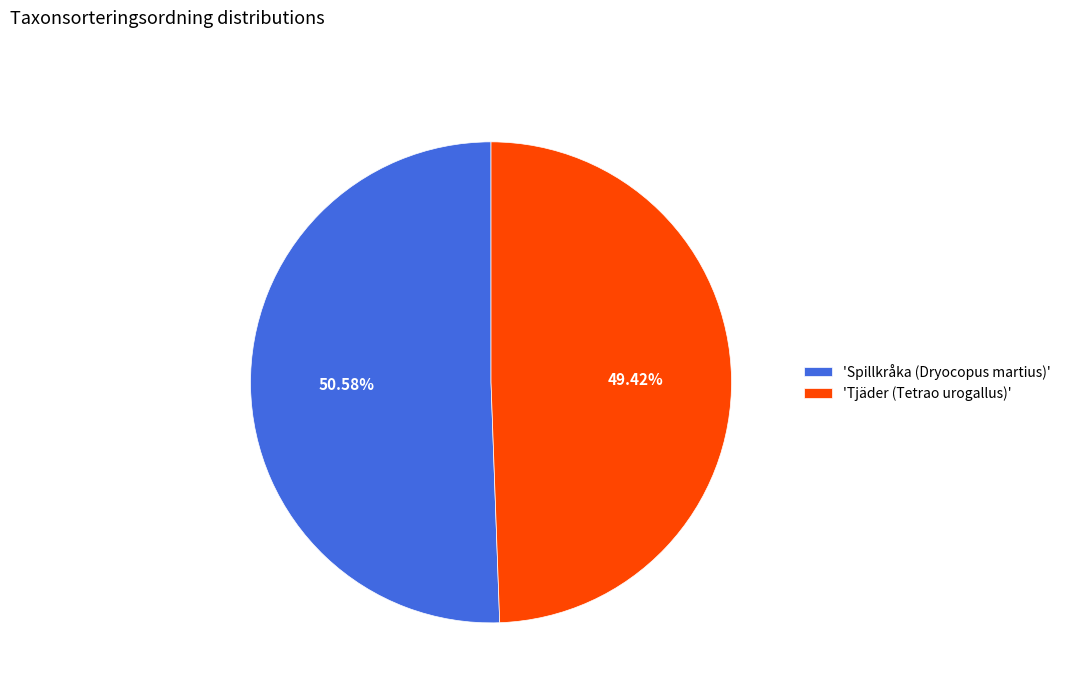

To the nearest percent, what is the difference between the largest and smallest slice percentages?

1%